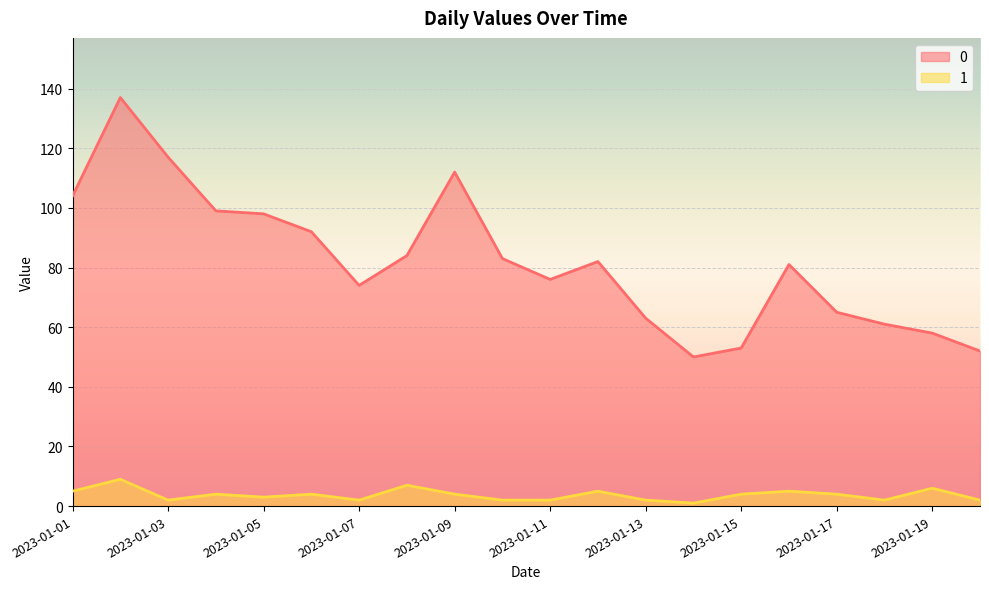

What is the average value of the 1 series?

4